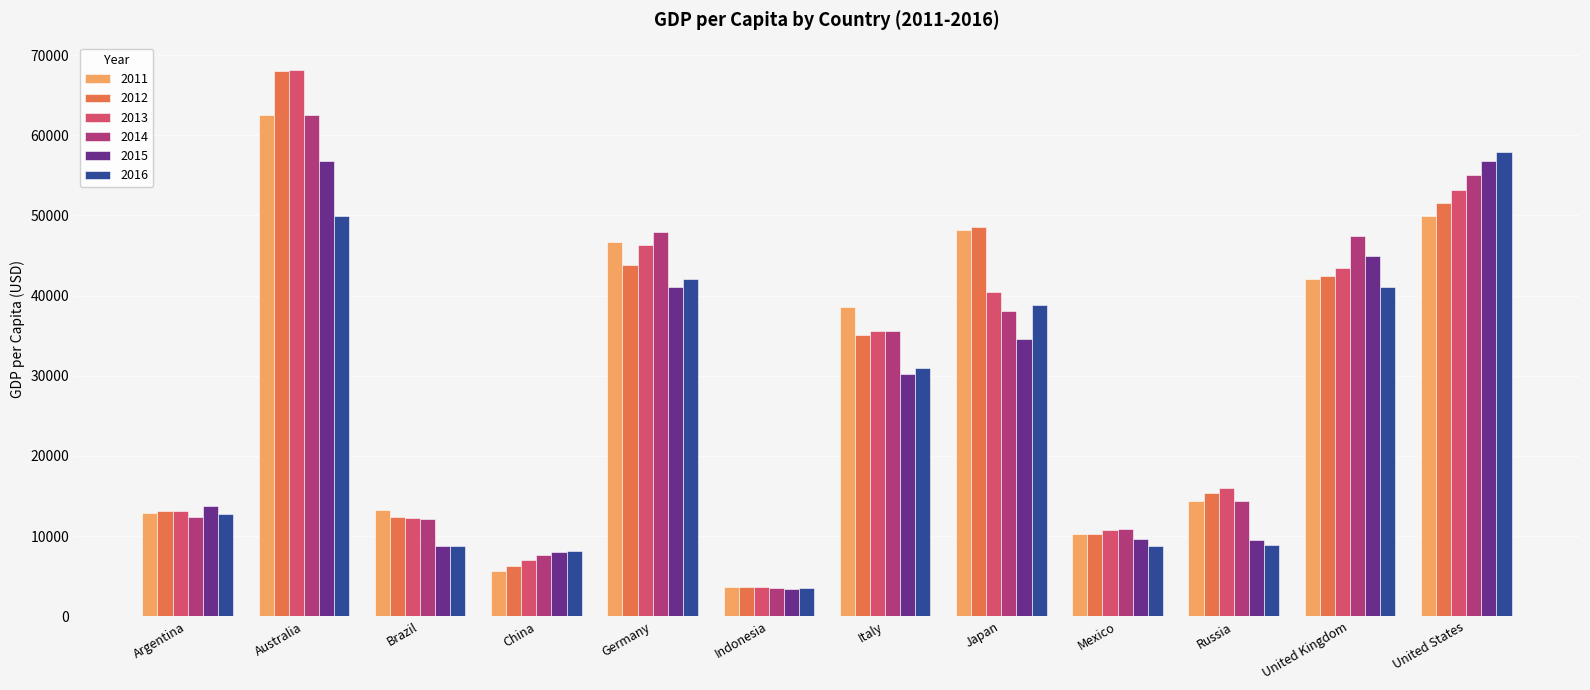

At which label does 2014 first exceed 35518?

Australia